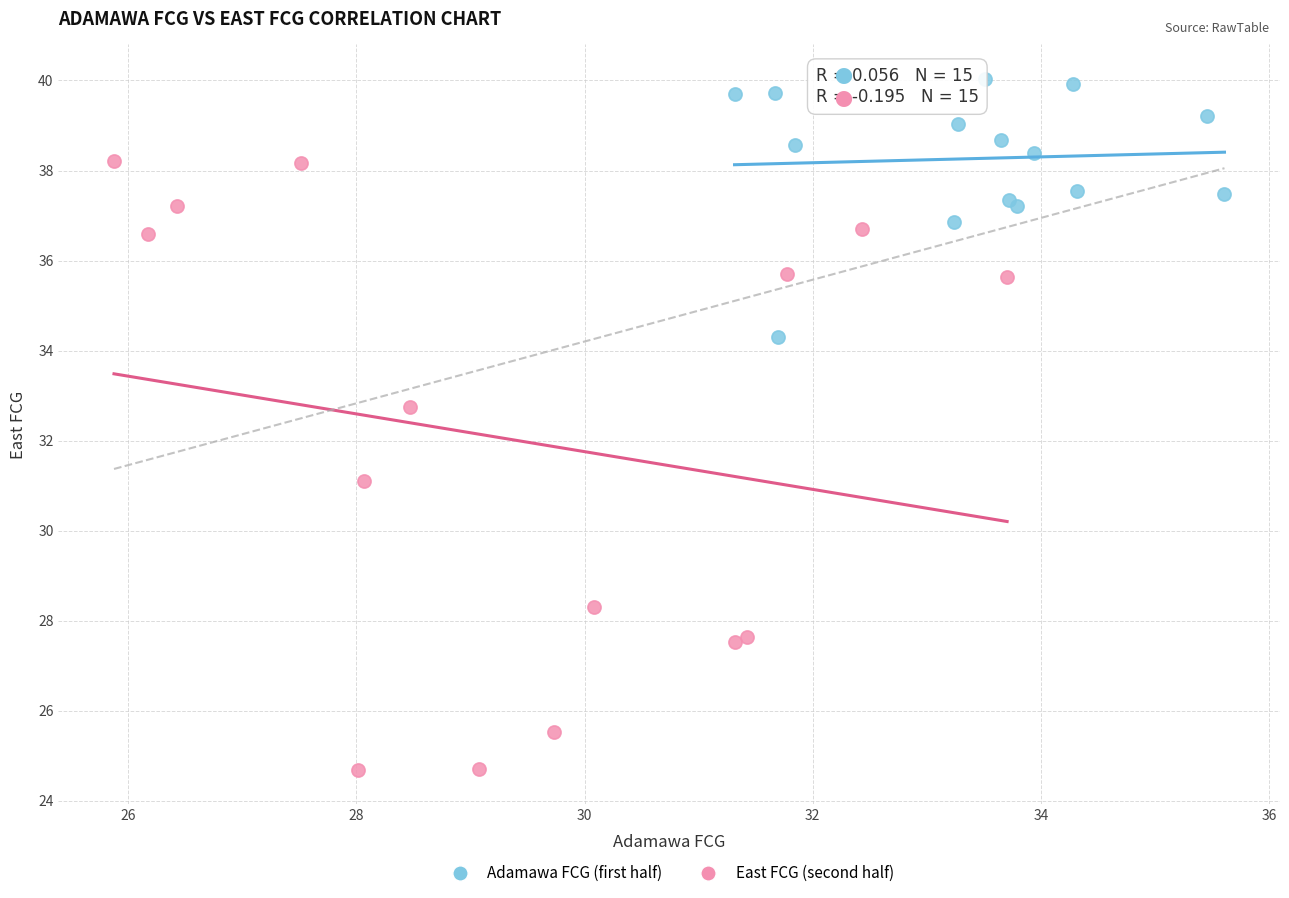

Which series reaches the minimum Y coordinate?

East FCG (second half)